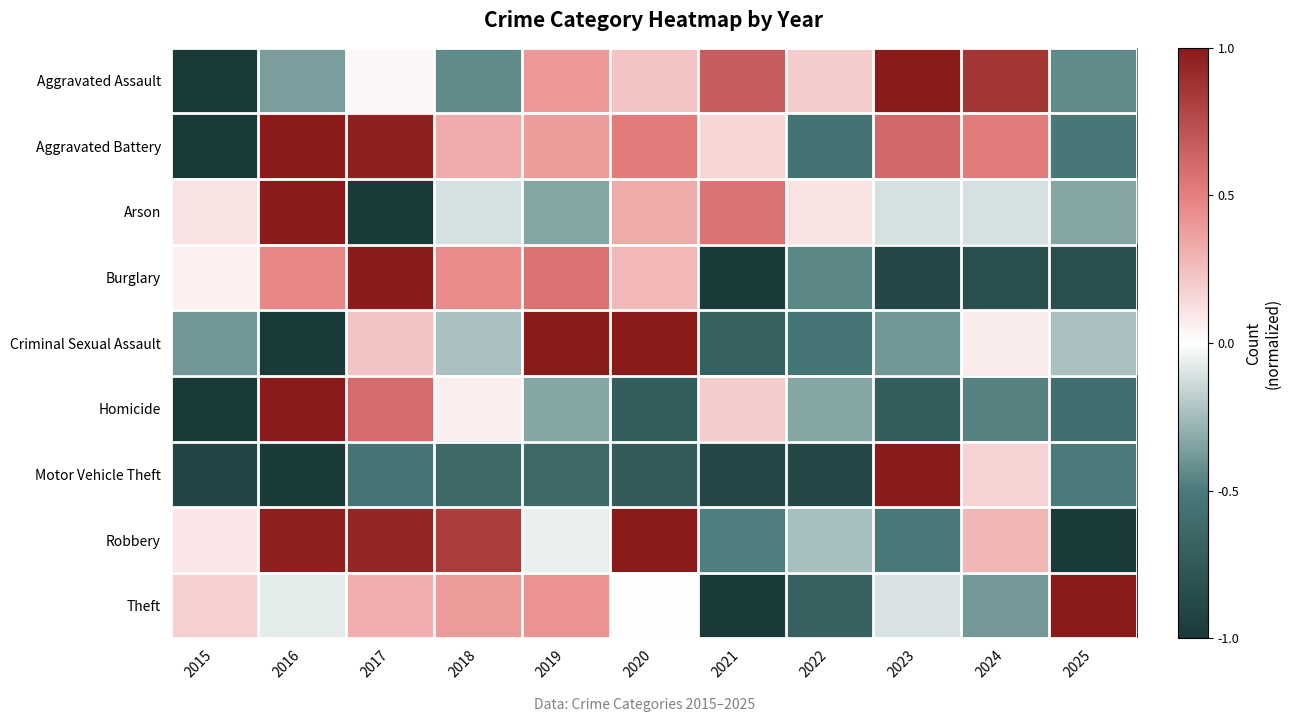

What is the smallest value displayed?

-1.0